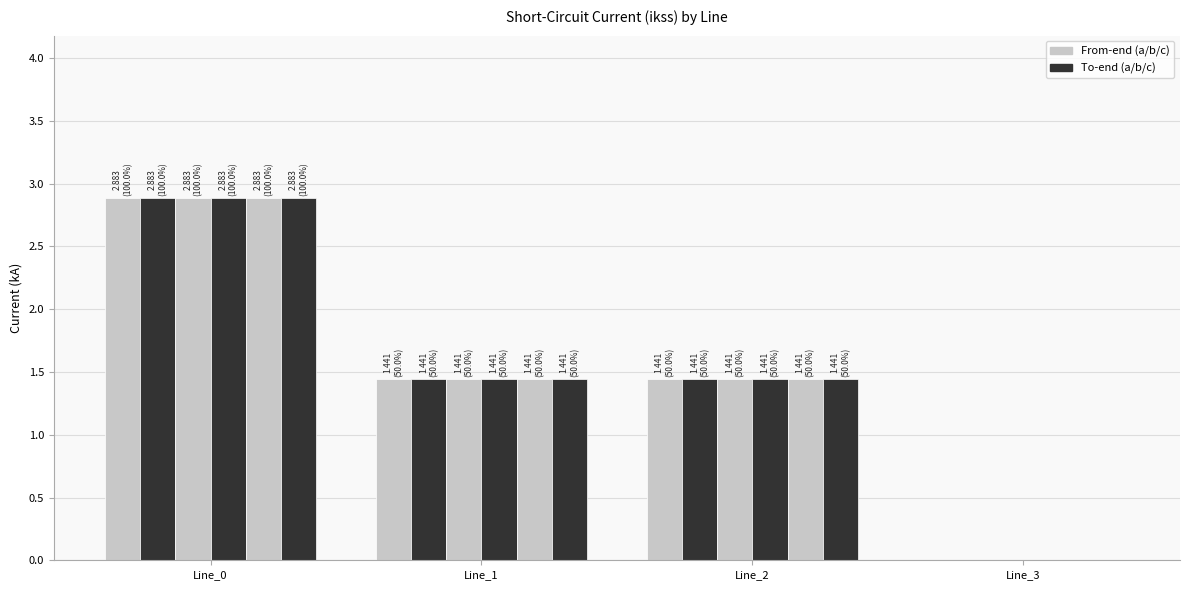

Does the chart contain stacked bars?

No